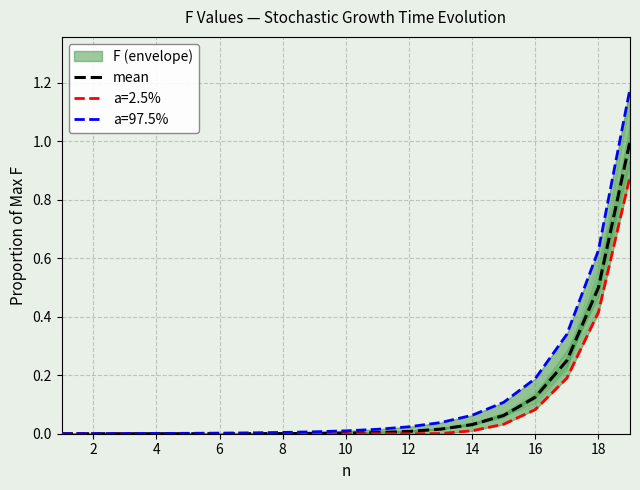

Reading left to right, list all the values displayed in this chart.

0.0	0.0	0.0	0.0	0.0	0.0	0.0	0.0	0.0	0.0	0.0	0.0	0.0	0.0	0.1	0.1	0.2	0.5	1.0